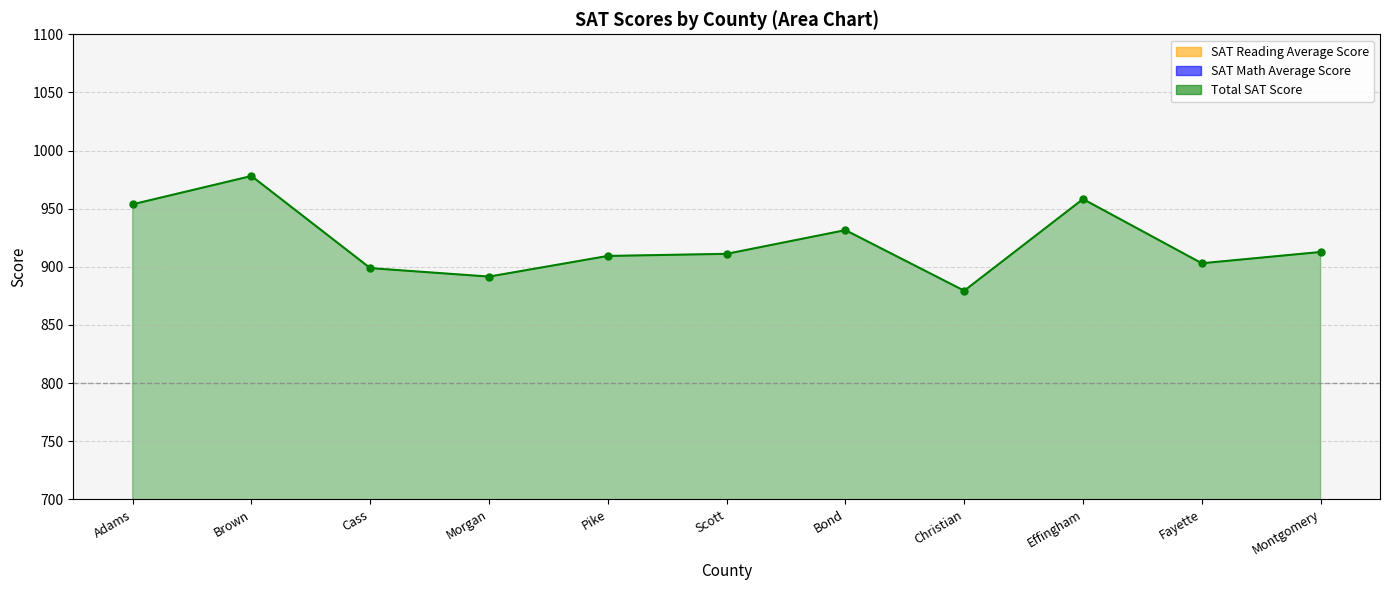

The value of SAT Math Average Score at Cass is 434.7. True or false?

True